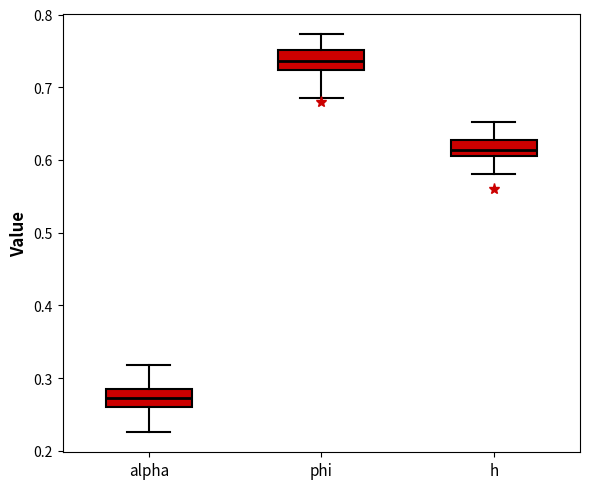

Reading left to right, read every box against the y-axis: the position of its median line, the range the box covers, and the ends of its whiskers. The values are not printed on the chart, so give them approximately, as read against the axis.

alpha: median 0.27, box 0.26 to 0.28, whiskers 0.23 to 0.32
phi: median 0.74, box 0.72 to 0.75, whiskers 0.69 to 0.77
h: median 0.61 (inside the box), box 0.61 to 0.63, whiskers 0.58 to 0.65